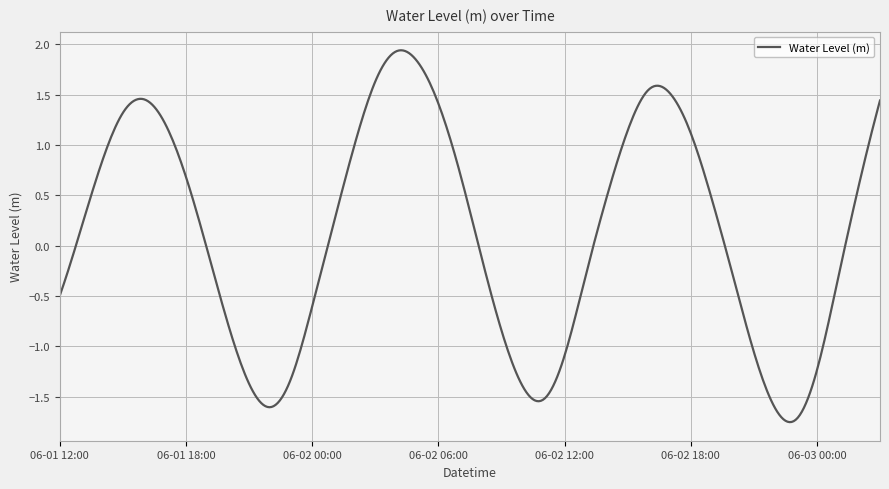

Where is the data nearest to the value 0?

2023-06-01 19:00